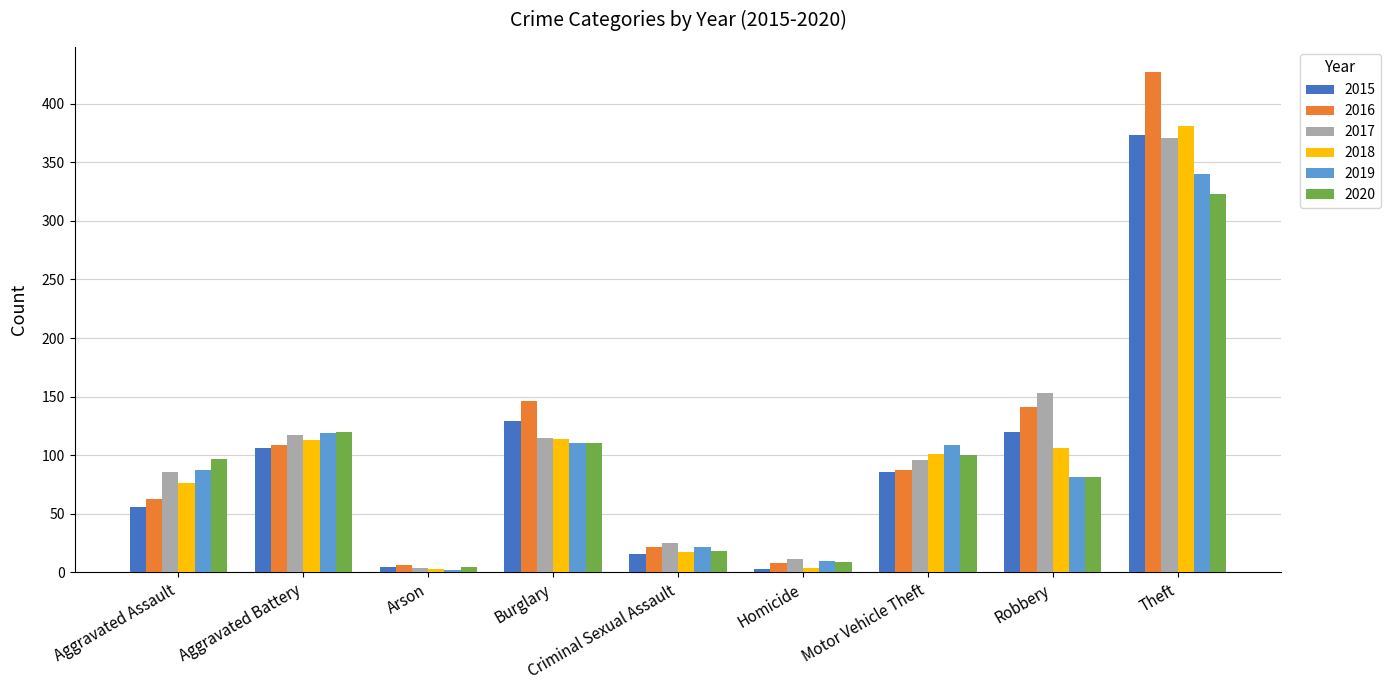

At which label is 2020 closest to 164?

Aggravated Battery